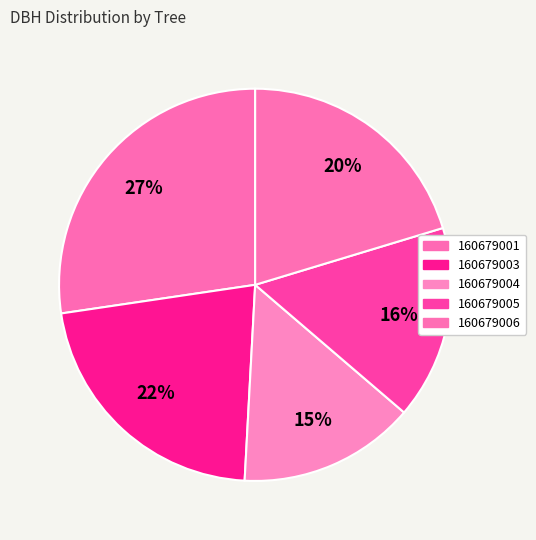

How many slices are in this pie chart?

5